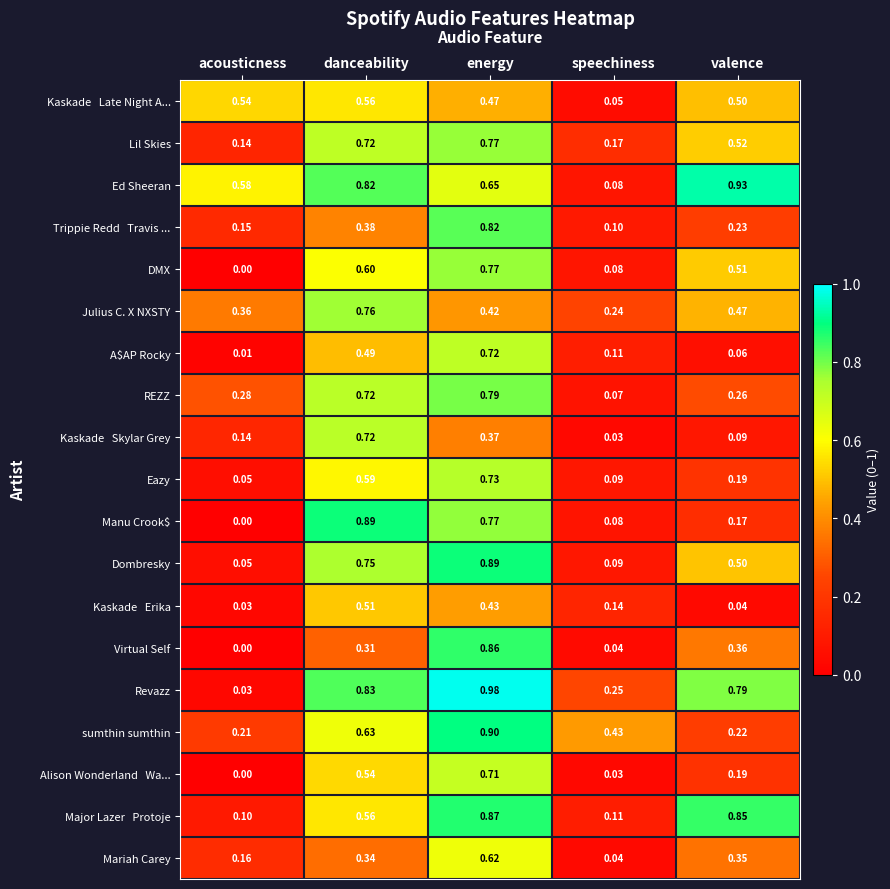

What is the total value across all series at acousticness?

2.8